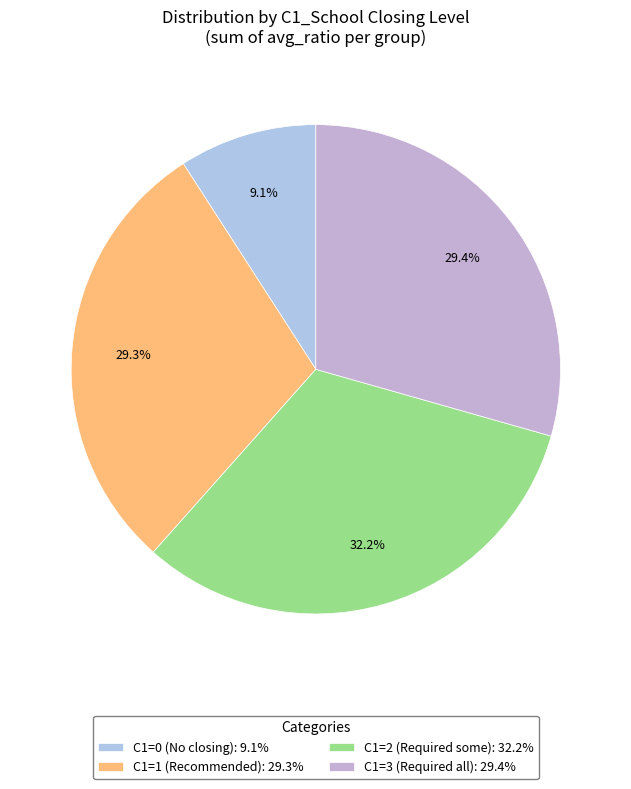

Is there any slice that represents more than half of the pie?

No